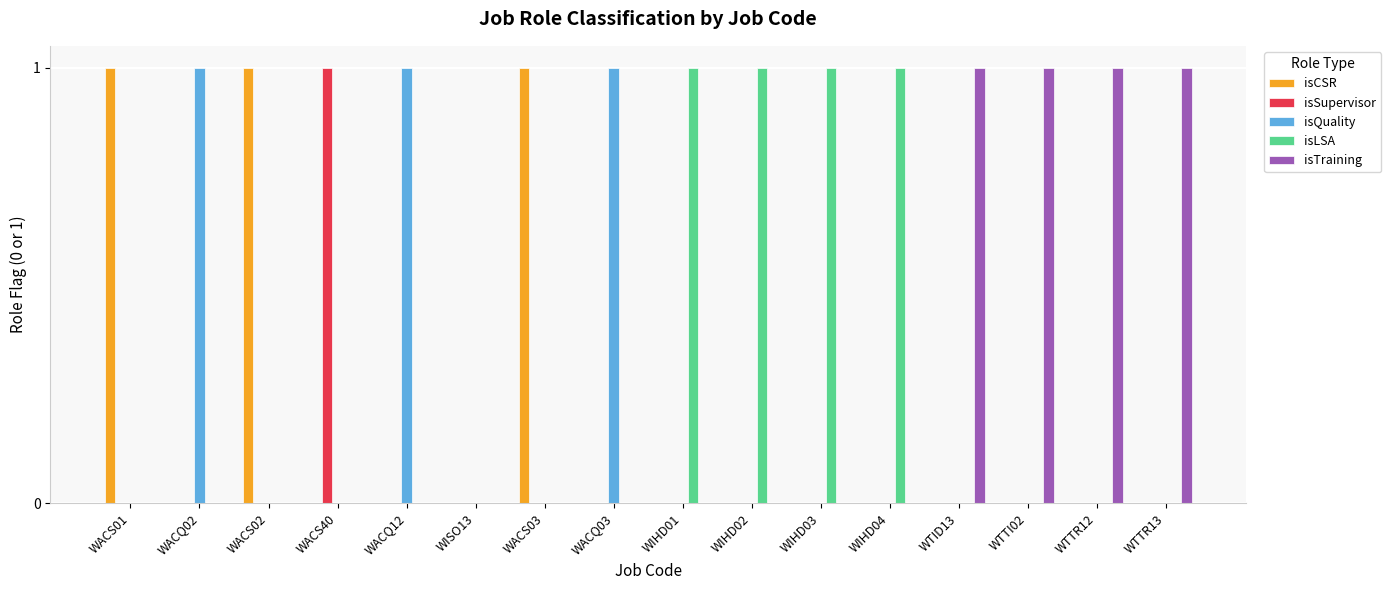

Which series changed the most between WACS01 and WISO13?

isCSR